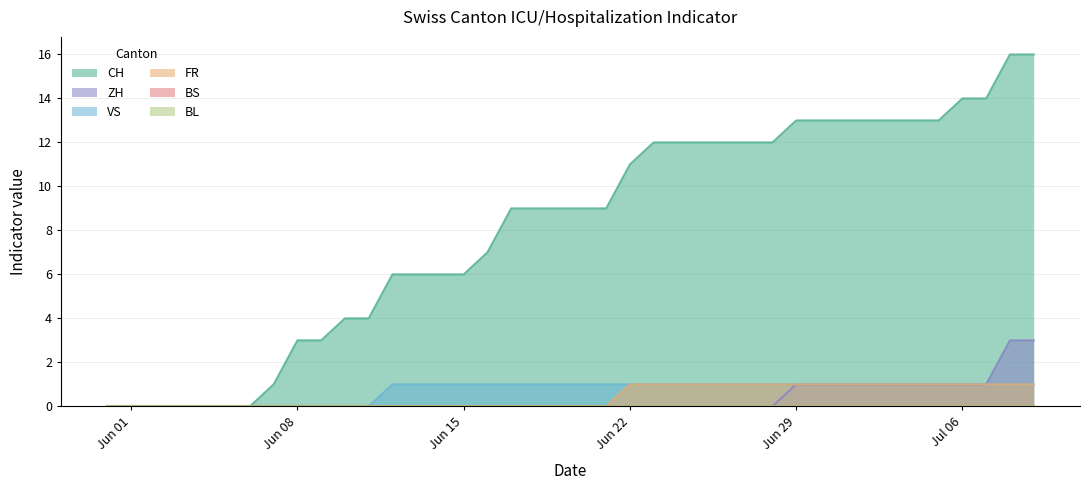

Does the chart display data point markers on the line(s)?

No